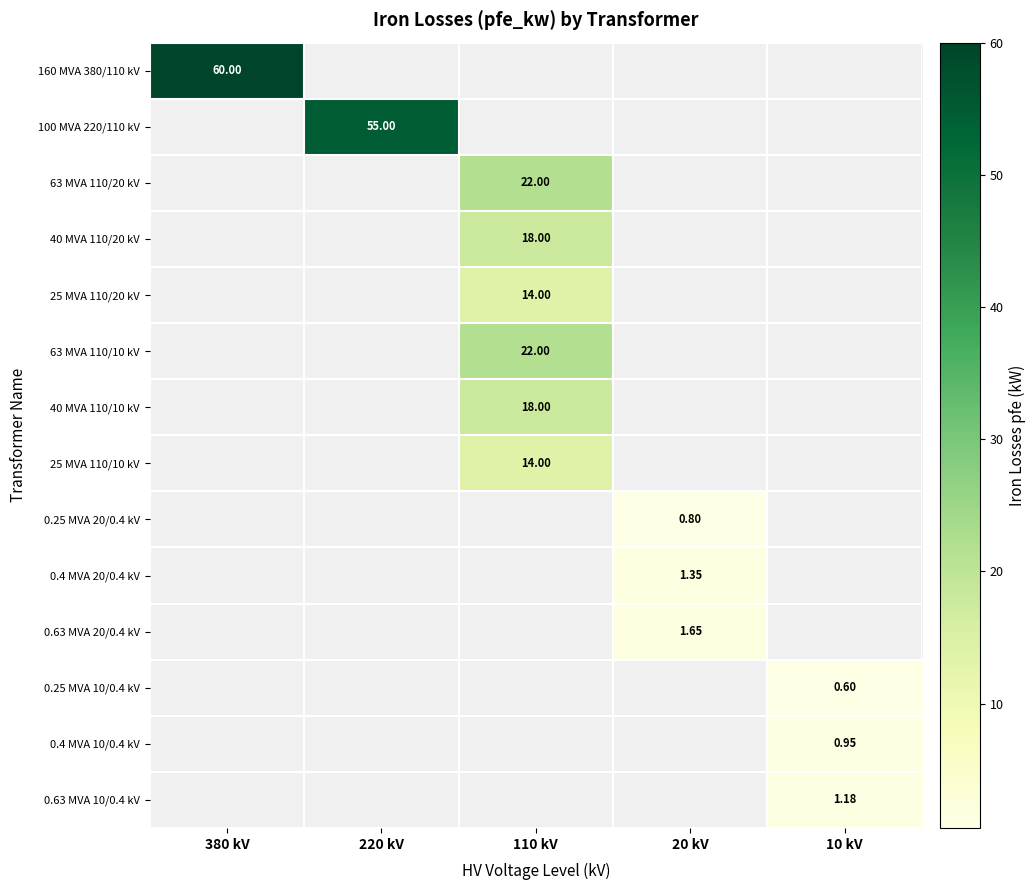

The row_10 series shows 1.6 at 20 kV. True or false?

True